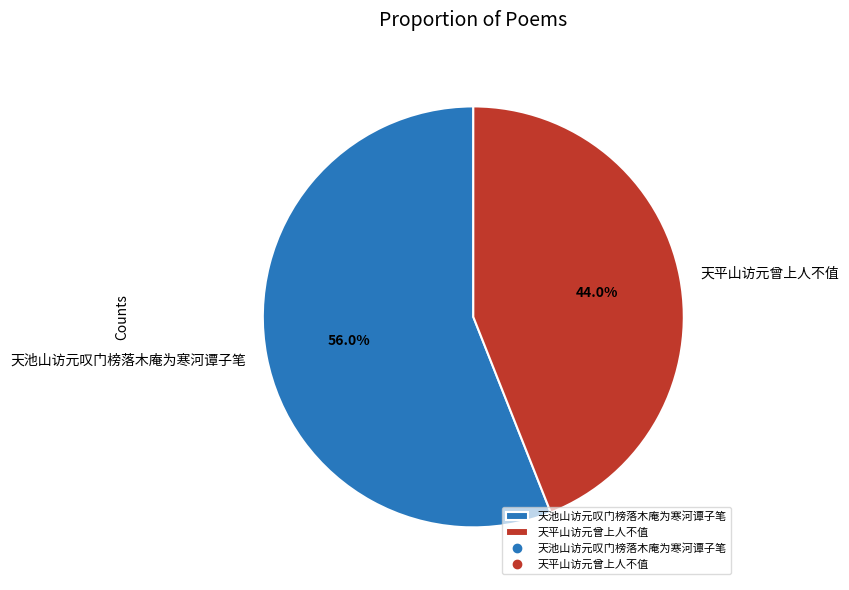

What is the ratio of the value at 天池山访元叹门榜落木庵为寒河谭子笔 to the value at 天平山访元曾上人不值?

1.3